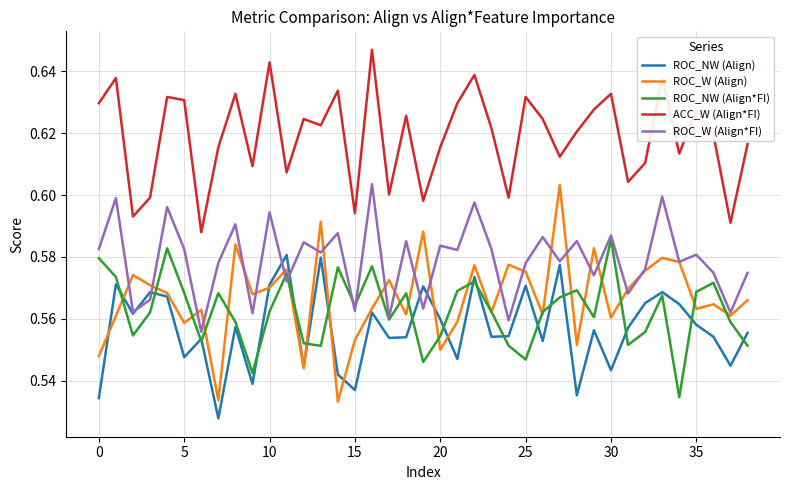

Which series has the largest total across all categories?

ACC_W (Align*FI)